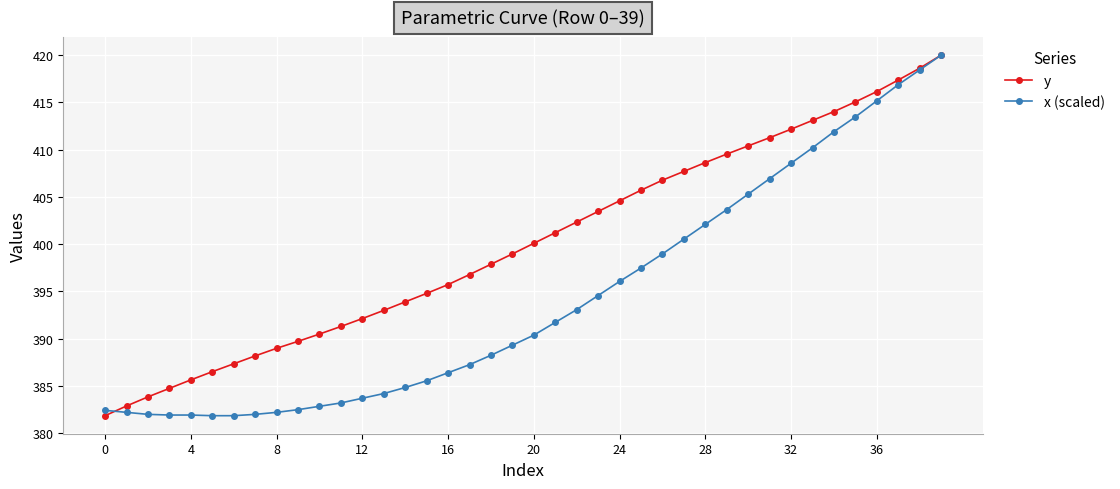

List the series in order of their overall mean, highest first.

y, x (scaled)